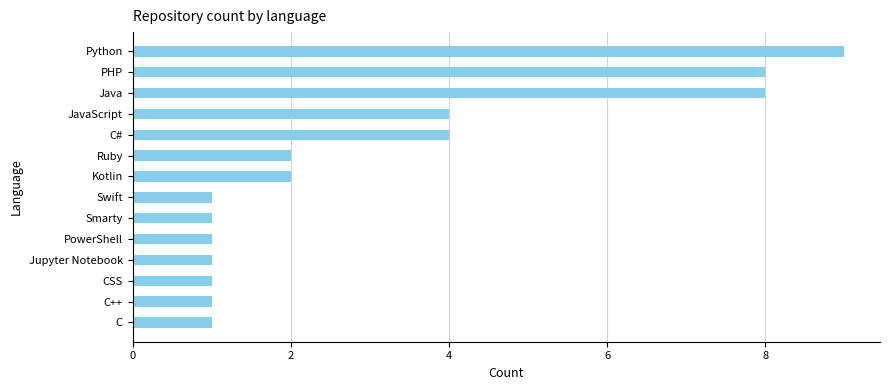

Are the bars horizontal?

Yes